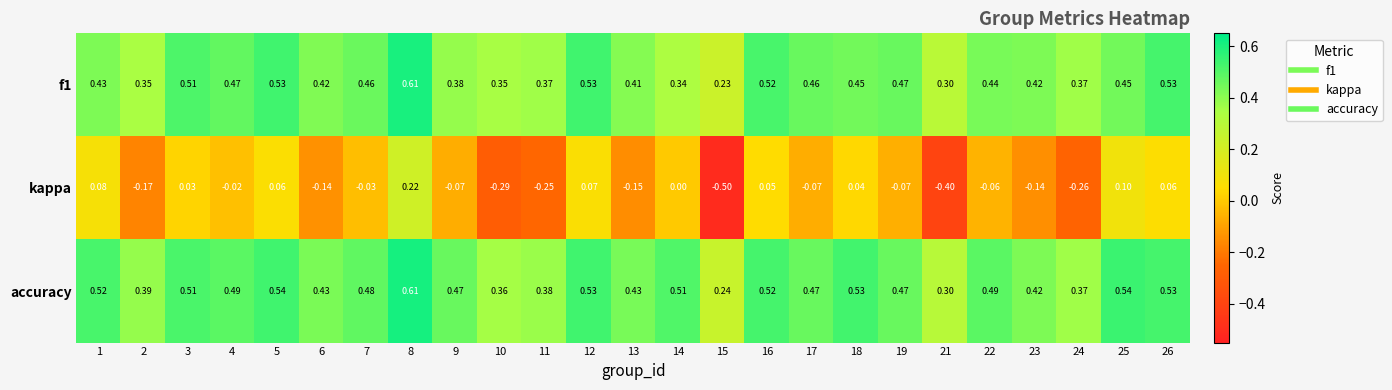

Which series changed the most between 21 and 24?

kappa